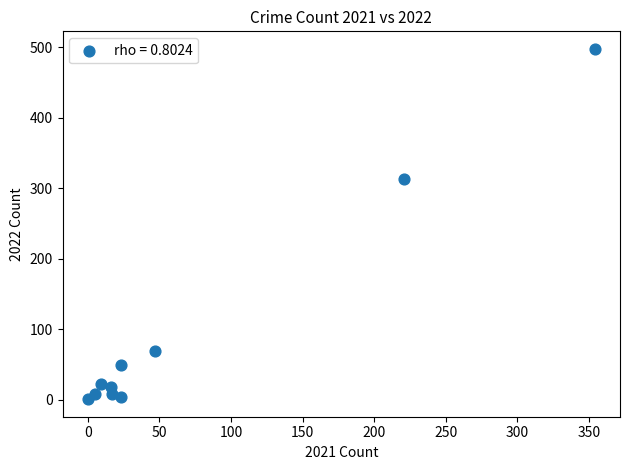

What Y value in the scatter plot is closest to 249?

314